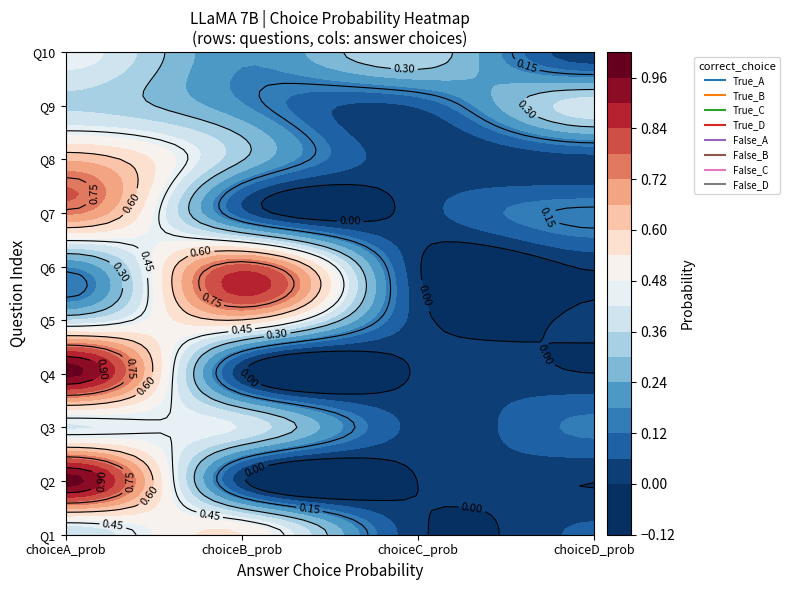

Where is False_B nearest to the value 0?

1